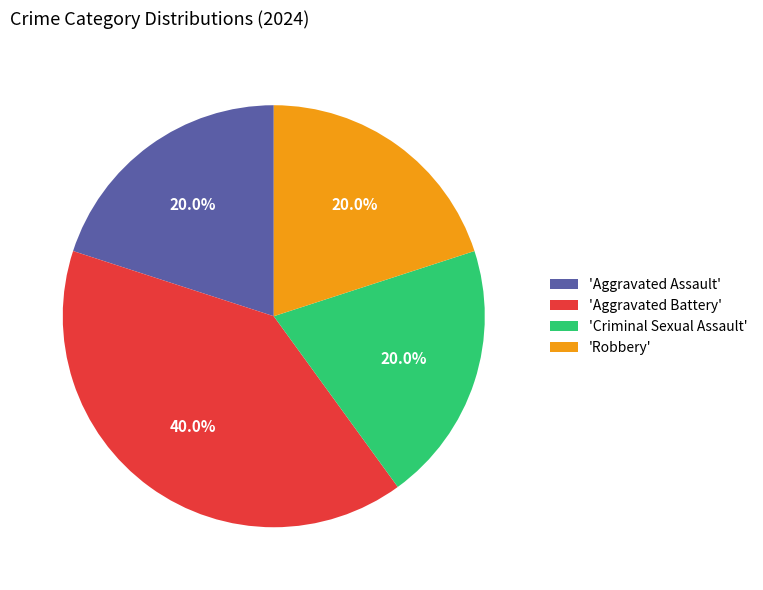

Is there a majority slice in this chart?

No